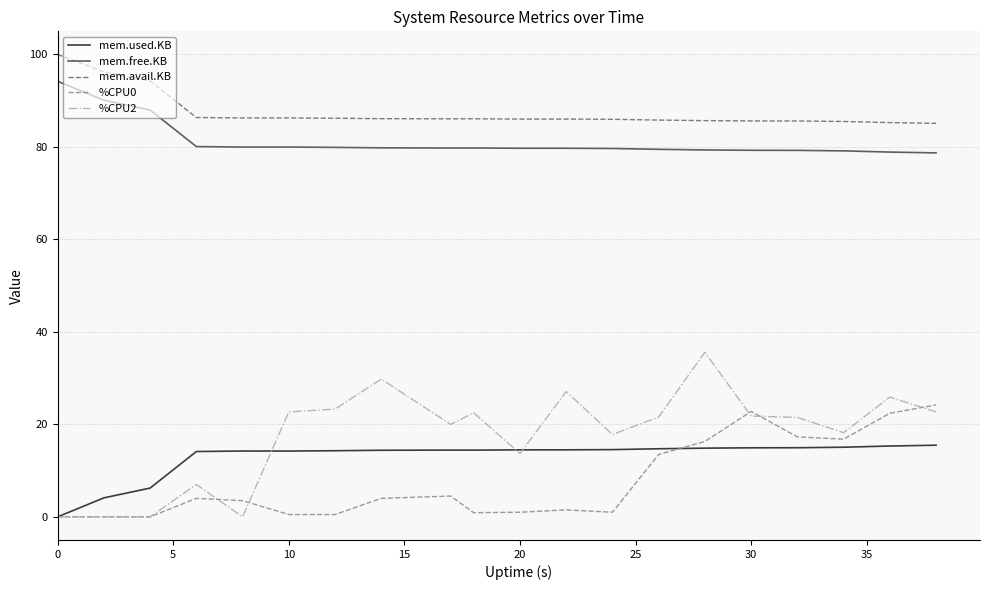

True or false: mem.avail.KB and %CPU0 intersect in this chart.

False